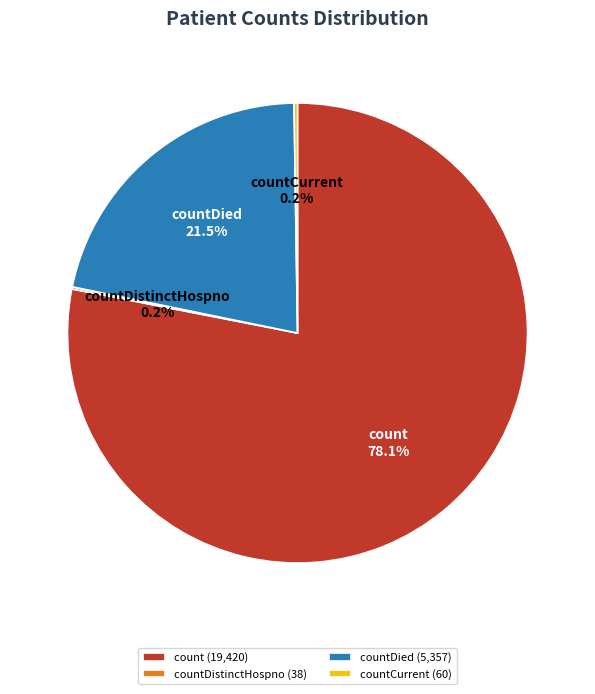

What is the largest slice in the pie chart?

count